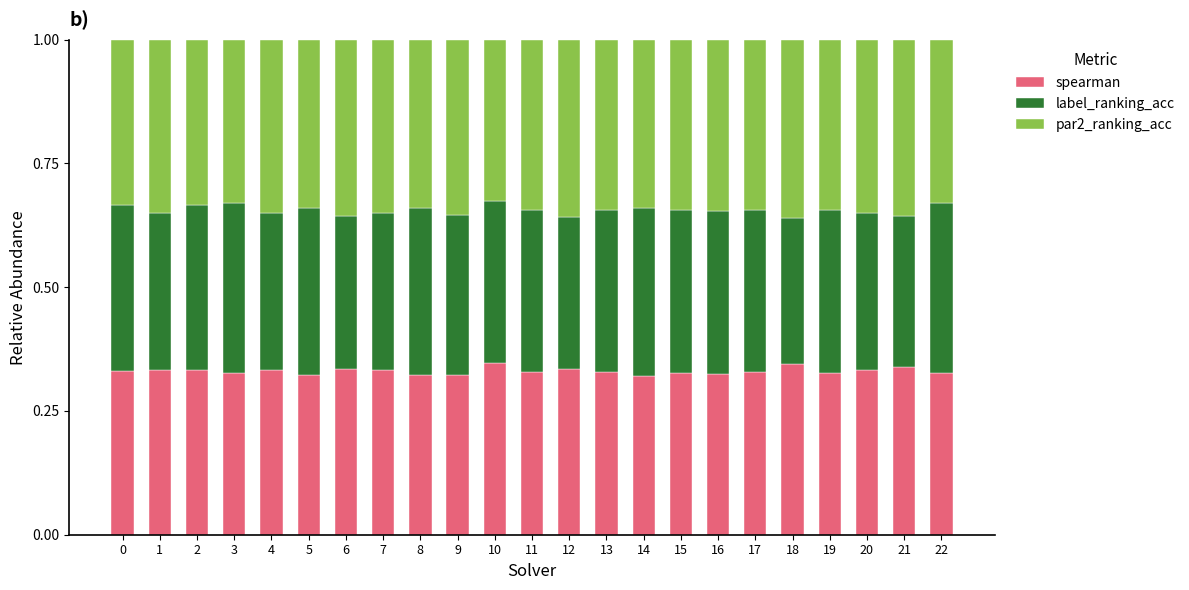

What is the sum of the spearman values at 11 and 13?

0.7